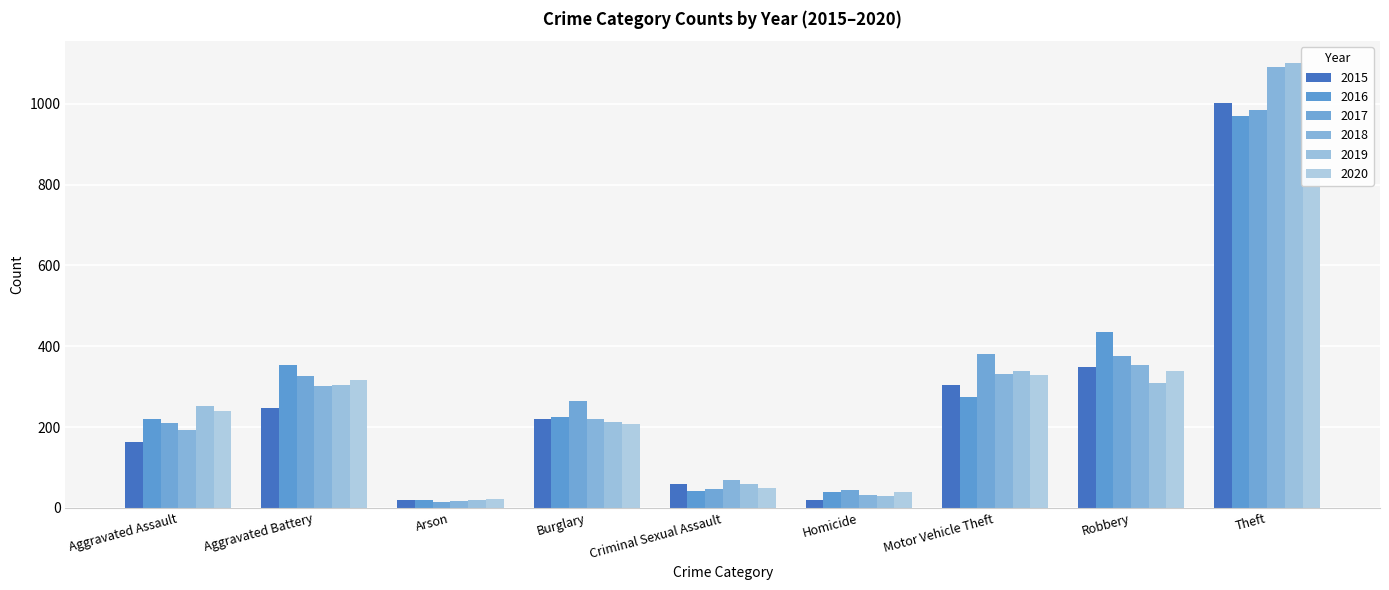

Is it true that 2019 equals 182 at Motor Vehicle Theft?

False